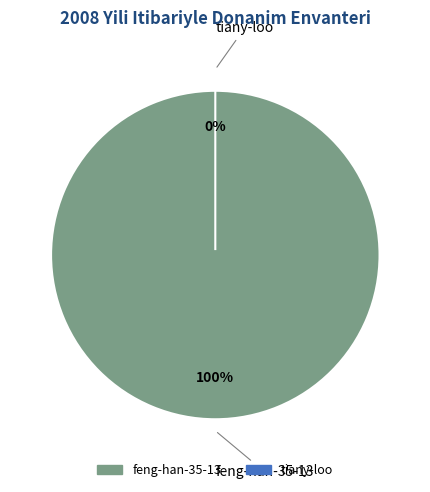

Rank the categories by value from highest to lowest.

feng-han-35-13, tiany-loo